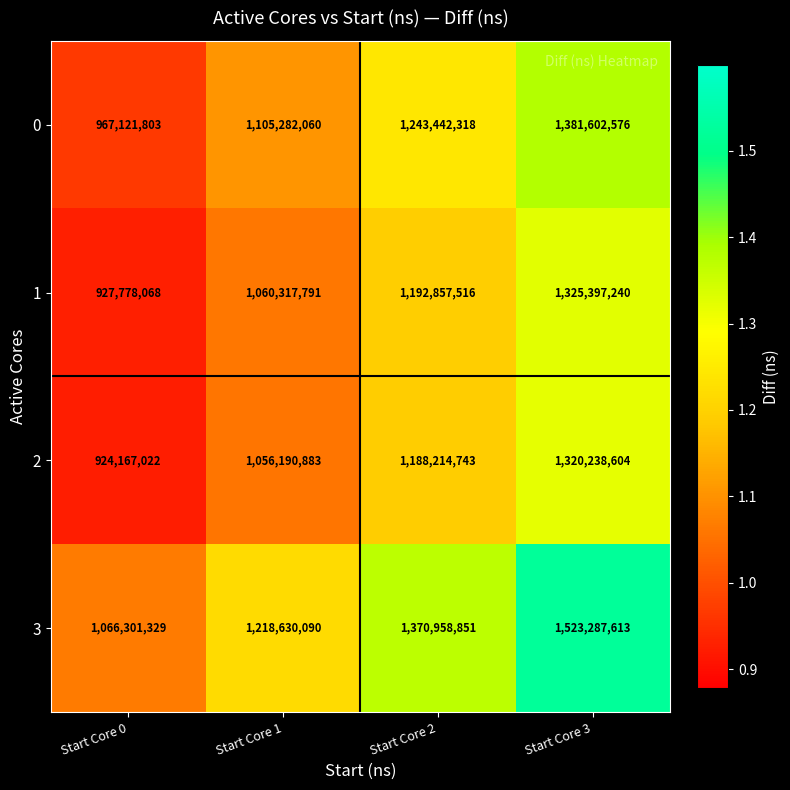

At which category does the chart reach its minimum across all series?

Start Core 0